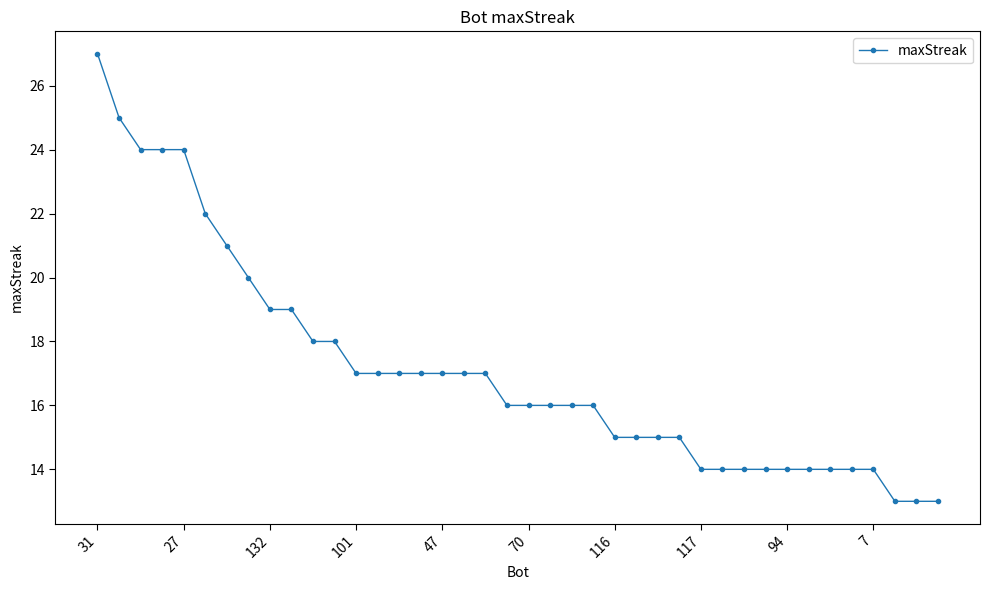

What is the value of the 28th point from the left?

15